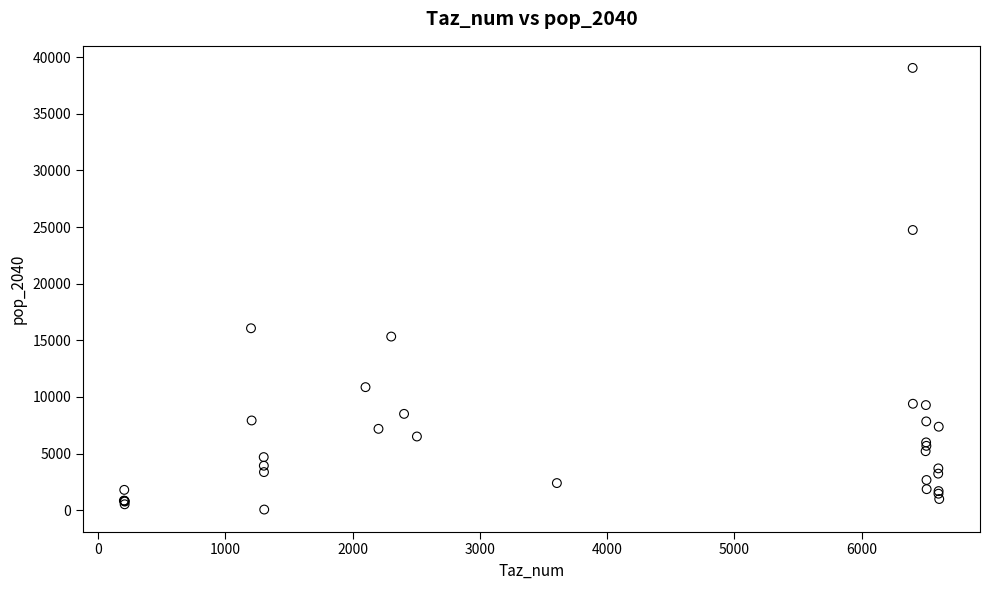

What Y value in the scatter plot is closest to 19554?

16066.2